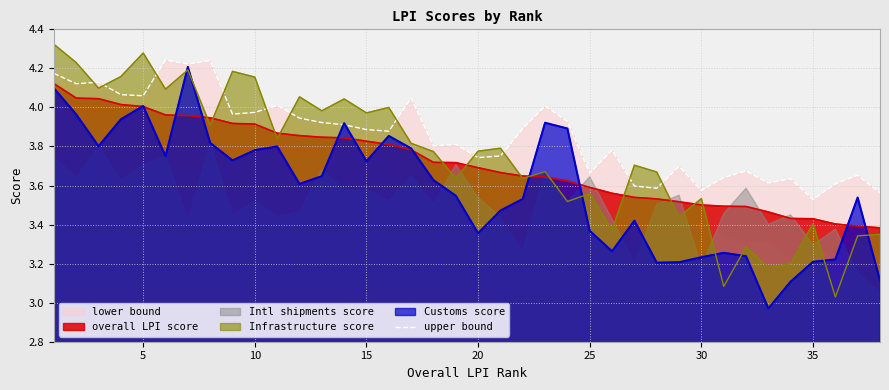

How many interior local peaks (higher than both neighbors) does the data have?

12